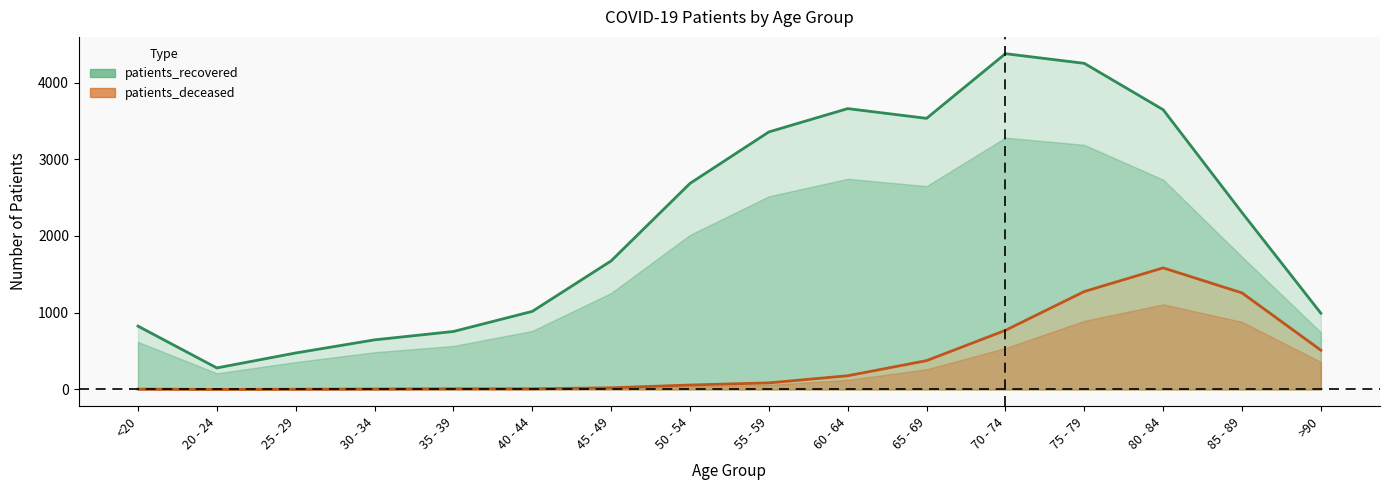

How many lines are shown in the chart?

2